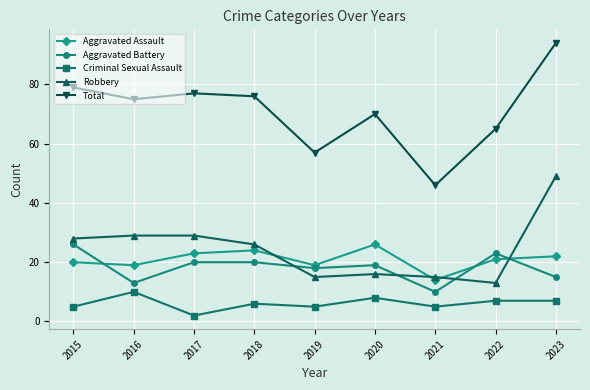

Reading left to right, what are all the values shown in this chart?

Aggravated Assault: 2015=20	2016=19	2017=23	2018=24	2019=19	2020=26	2021=14	2022=21	2023=22
Aggravated Battery: 2015=26	2016=13	2017=20	2018=20	2019=18	2020=19	2021=10	2022=23	2023=15
Criminal Sexual Assault: 2015=5	2016=10	2017=2	2018=6	2019=5	2020=8	2021=5	2022=7	2023=7
Robbery: 2015=28	2016=29	2017=29	2018=26	2019=15	2020=16	2021=15	2022=13	2023=49
Total: 2015=79	2016=75	2017=77	2018=76	2019=57	2020=70	2021=46	2022=65	2023=94